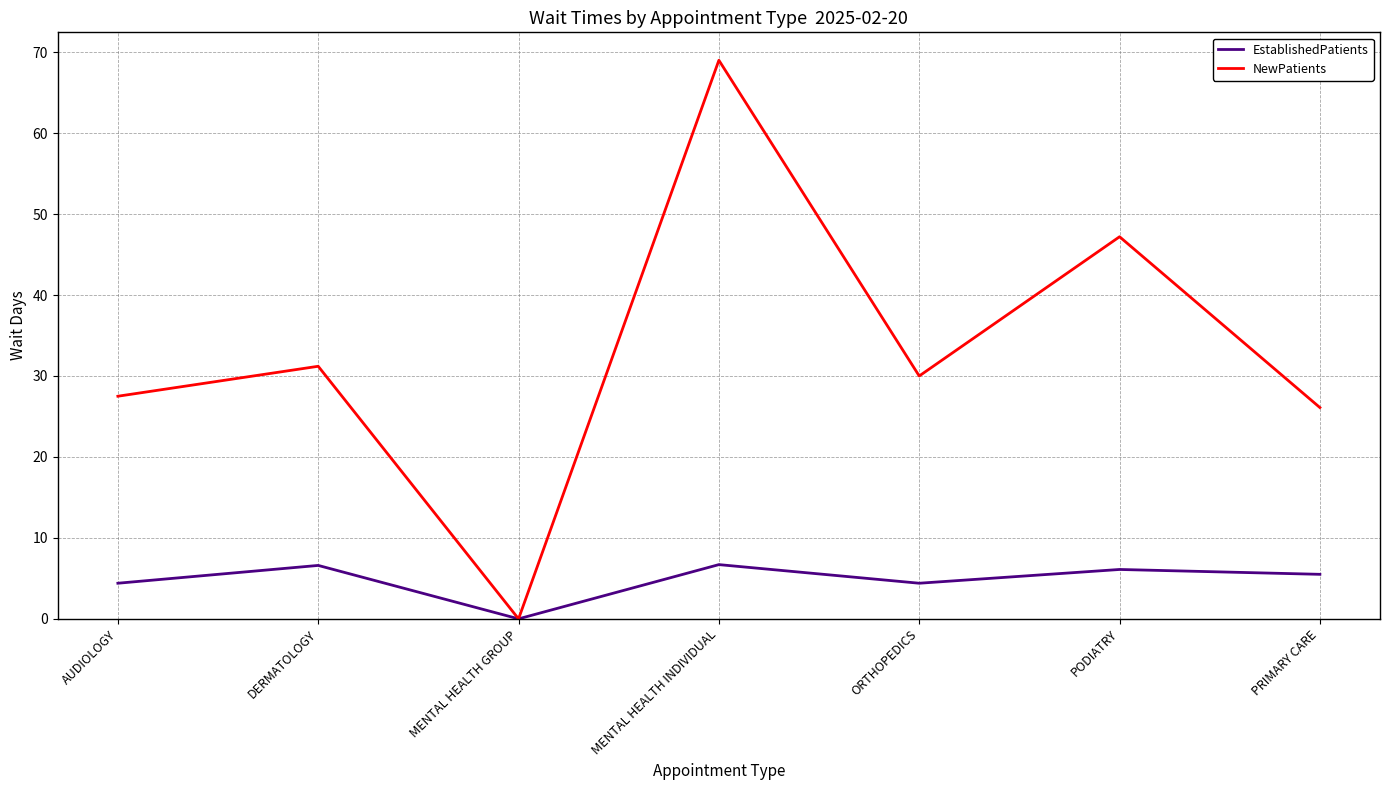

Is this an area chart (filled region under the line)?

No